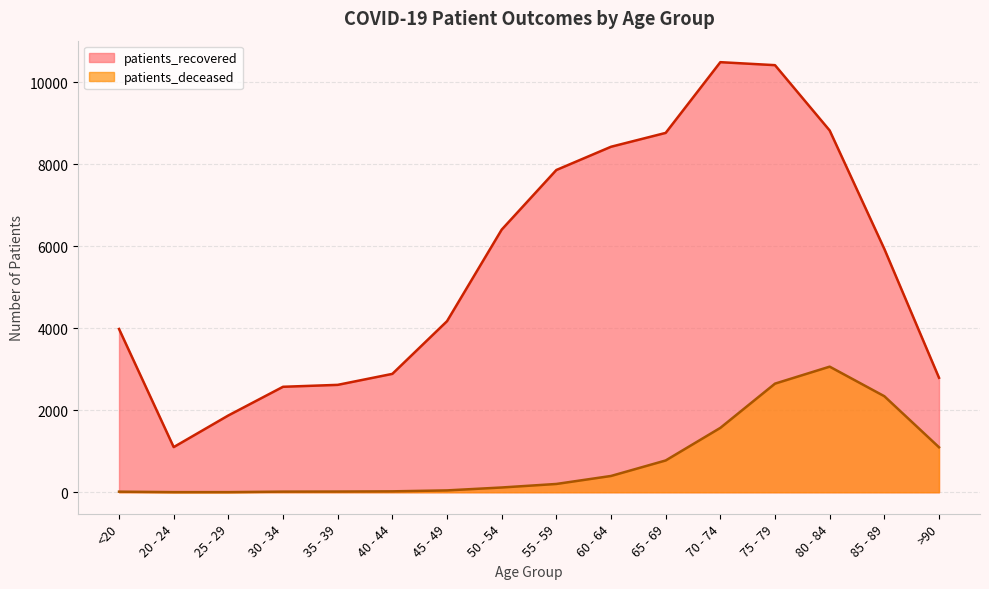

What is the label of the 12th point from the left?

70 - 74